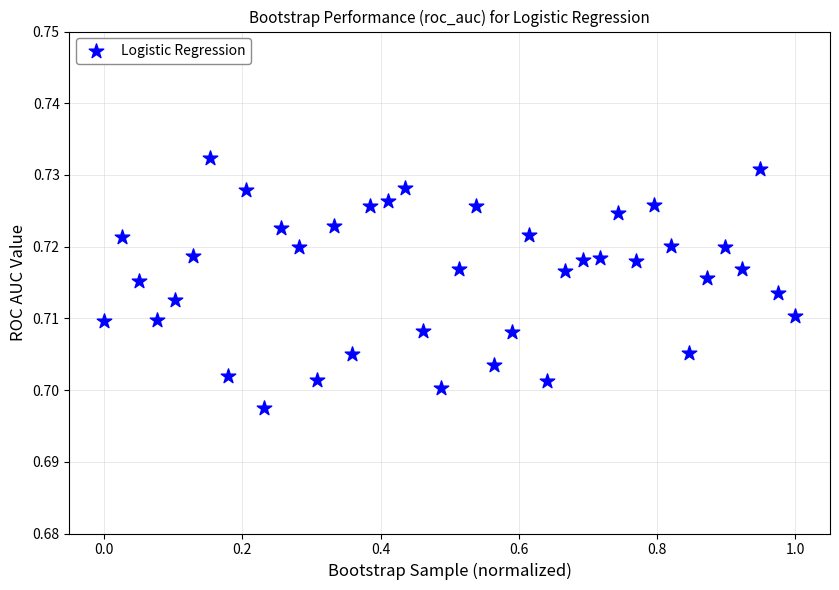

What is the range of X values (max minus min)?

1.0